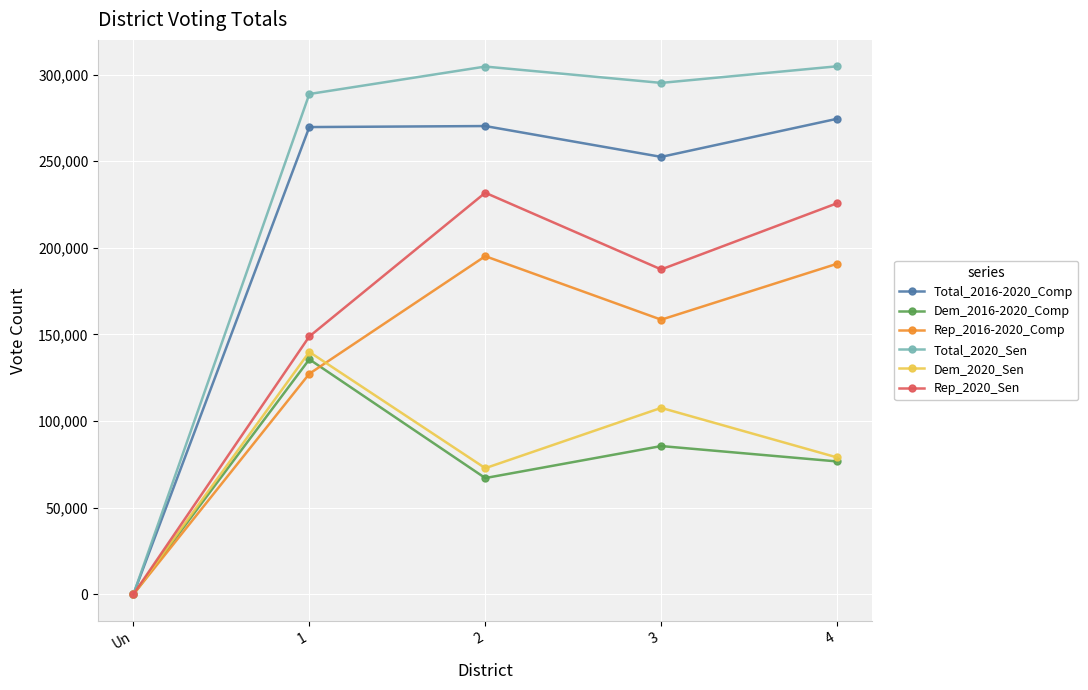

What is the difference between the second highest and second lowest values in the Total_2016-2020_Comp series?

17794